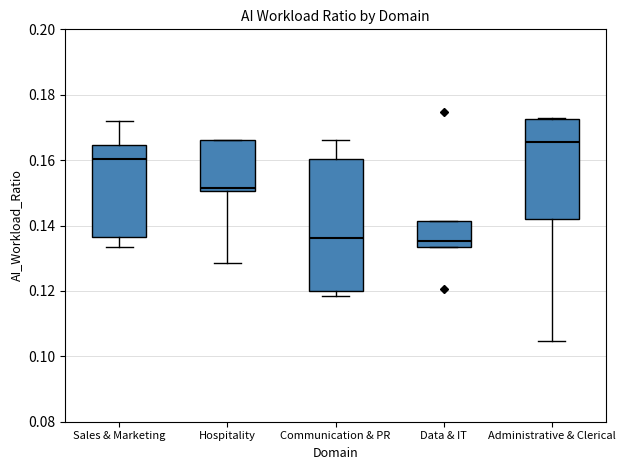

Which box has the highest median line?

Administrative & Clerical